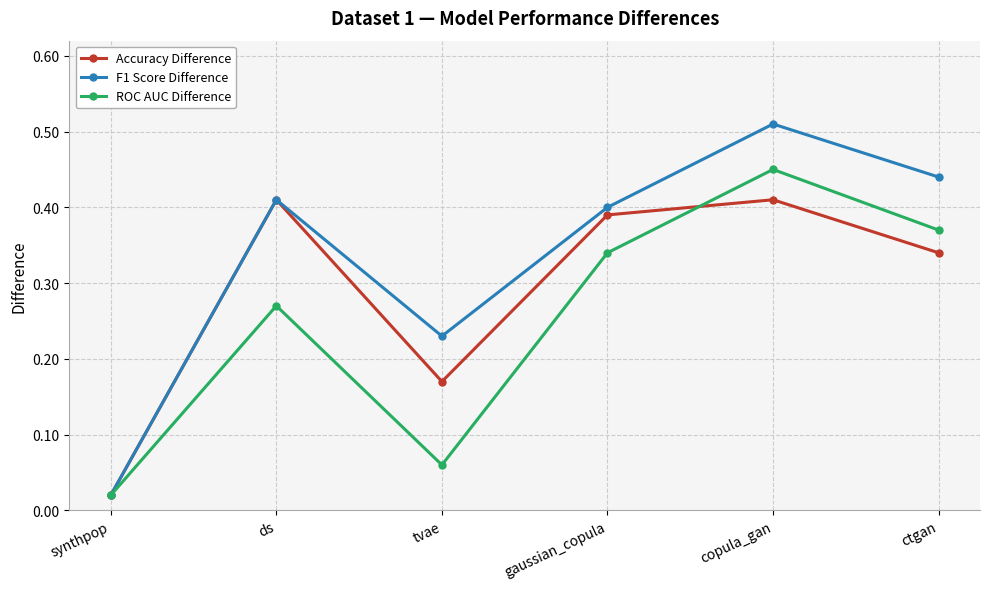

What is the sum of all Accuracy Difference values?

1.7